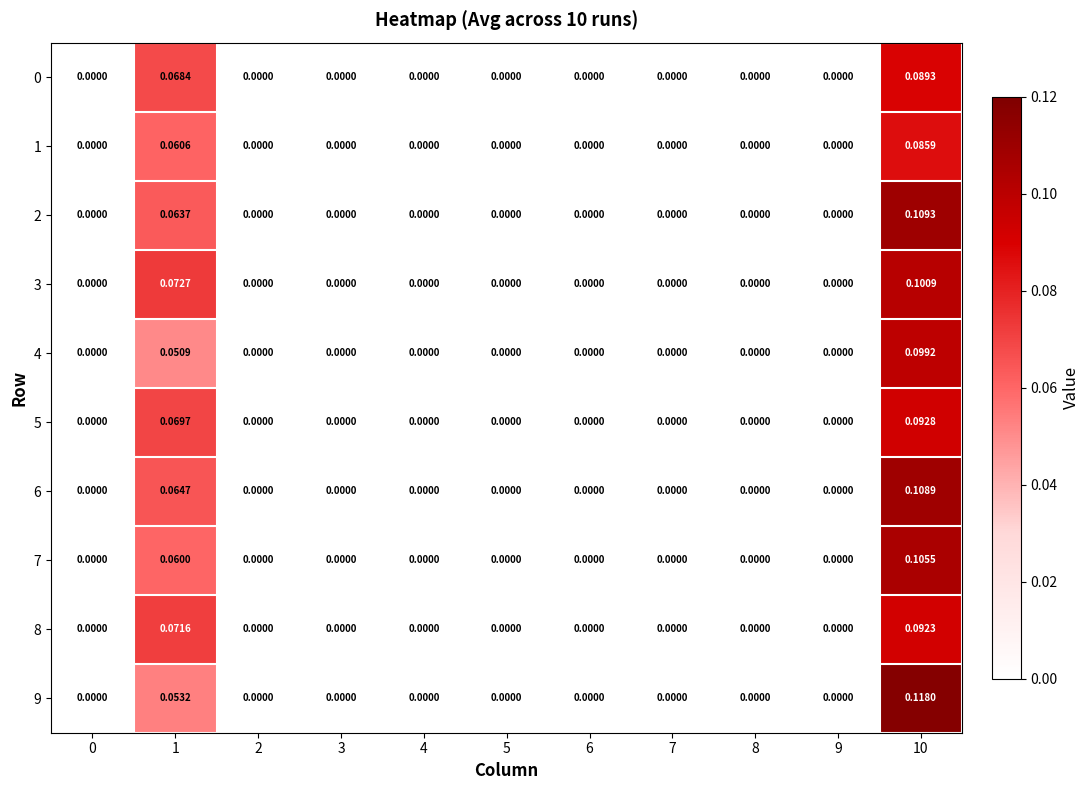

Reading left to right, transcribe all the data shown in this chart.

0: 0=0.0	1=0.1	2=0.0	3=0.0	4=0.0	5=0.0	6=0.0	7=0.0	8=0.0	9=0.0	10=0.1
1: 0=0.0	1=0.1	2=0.0	3=0.0	4=0.0	5=0.0	6=0.0	7=0.0	8=0.0	9=0.0	10=0.1
2: 0=0.0	1=0.1	2=0.0	3=0.0	4=0.0	5=0.0	6=0.0	7=0.0	8=0.0	9=0.0	10=0.1
3: 0=0.0	1=0.1	2=0.0	3=0.0	4=0.0	5=0.0	6=0.0	7=0.0	8=0.0	9=0.0	10=0.1
4: 0=0.0	1=0.1	2=0.0	3=0.0	4=0.0	5=0.0	6=0.0	7=0.0	8=0.0	9=0.0	10=0.1
5: 0=0.0	1=0.1	2=0.0	3=0.0	4=0.0	5=0.0	6=0.0	7=0.0	8=0.0	9=0.0	10=0.1
6: 0=0.0	1=0.1	2=0.0	3=0.0	4=0.0	5=0.0	6=0.0	7=0.0	8=0.0	9=0.0	10=0.1
7: 0=0.0	1=0.1	2=0.0	3=0.0	4=0.0	5=0.0	6=0.0	7=0.0	8=0.0	9=0.0	10=0.1
8: 0=0.0	1=0.1	2=0.0	3=0.0	4=0.0	5=0.0	6=0.0	7=0.0	8=0.0	9=0.0	10=0.1
9: 0=0.0	1=0.1	2=0.0	3=0.0	4=0.0	5=0.0	6=0.0	7=0.0	8=0.0	9=0.0	10=0.1